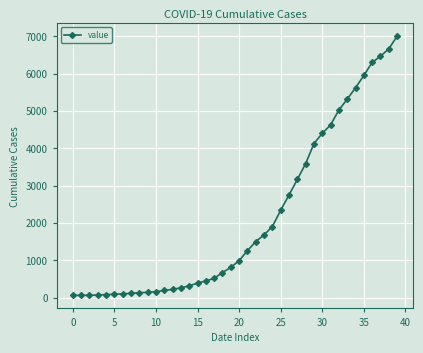

How many lines are shown in the chart?

1